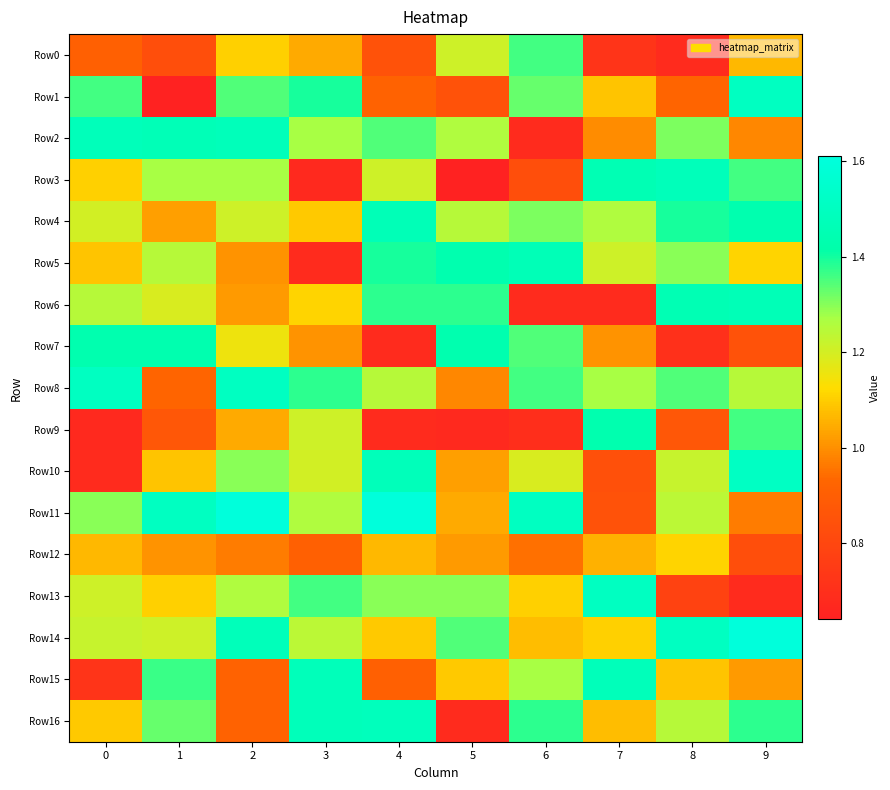

Count the number of categories in the chart.

10